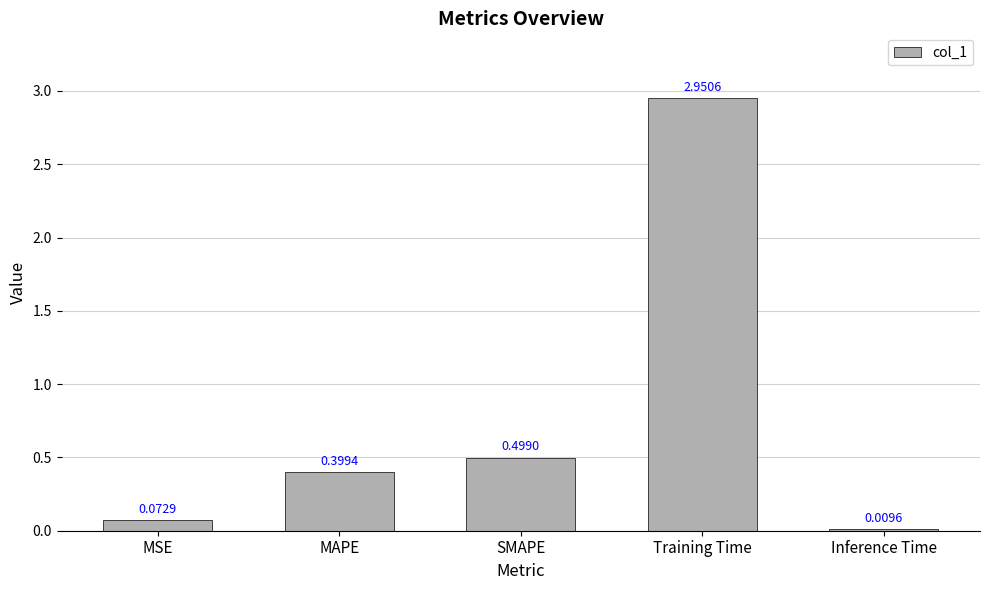

What is the change in value from SMAPE to Training Time?

+2.5